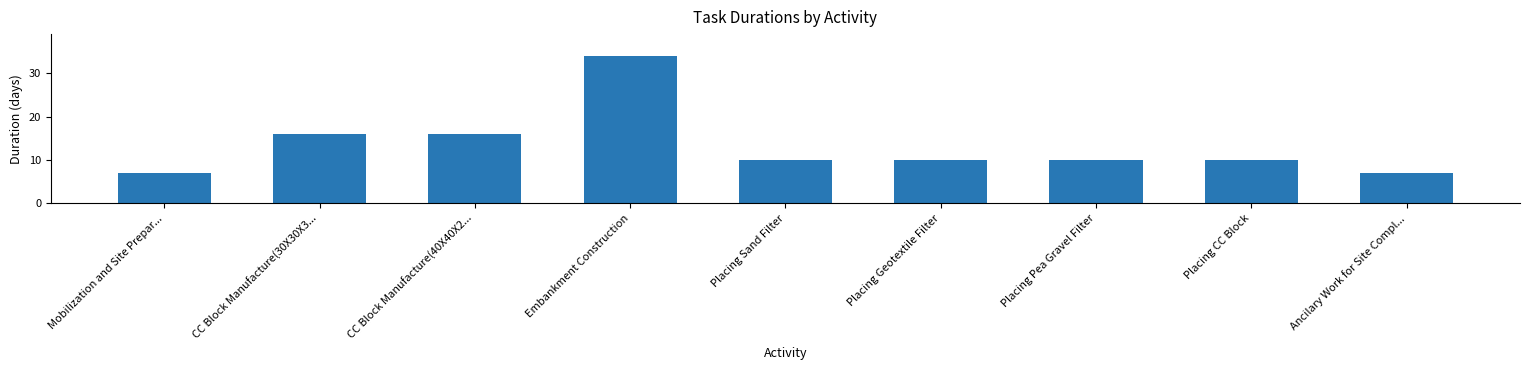

What is the difference between the second highest and second lowest values?

9